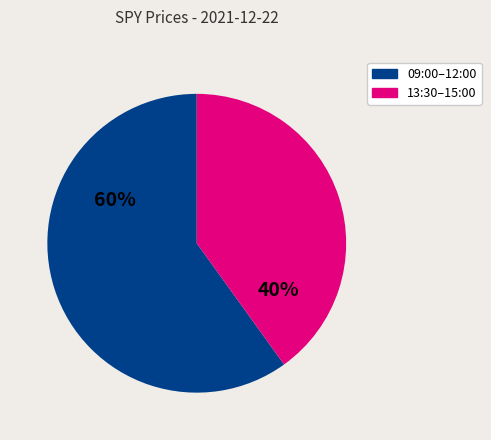

To the nearest percent, what is the difference between the largest and smallest slice percentages?

20%